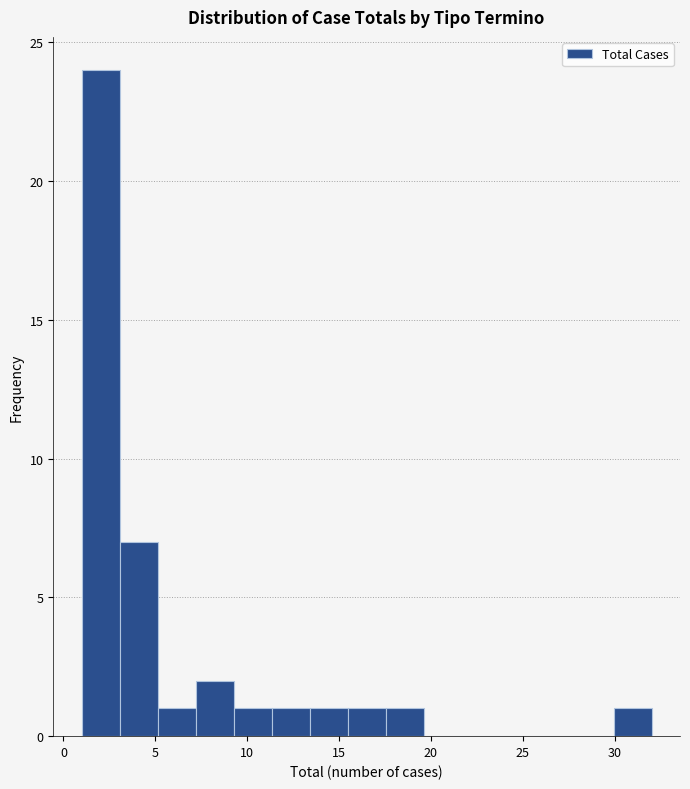

Reading left to right, transcribe this chart: for each bar, give the range it covers on the x-axis and its height. Neither the bar edges nor the heights are printed on the chart, so give them approximately, as read against the axes.

1.0 to 3.0: 24
3.0 to 5.0: 7
5.0 to 7.0: 1
7.0 to 9.5: 2
9.5 to 11.5: 1
11.5 to 13.5: 1
13.5 to 15.5: 1
15.5 to 17.5: 1
17.5 to 19.5: 1
19.5 to 21.5: 0
21.5 to 23.5: 0
23.5 to 26.0: 0
26.0 to 28.0: 0
28.0 to 30.0: 0
30.0 to 32.0: 1